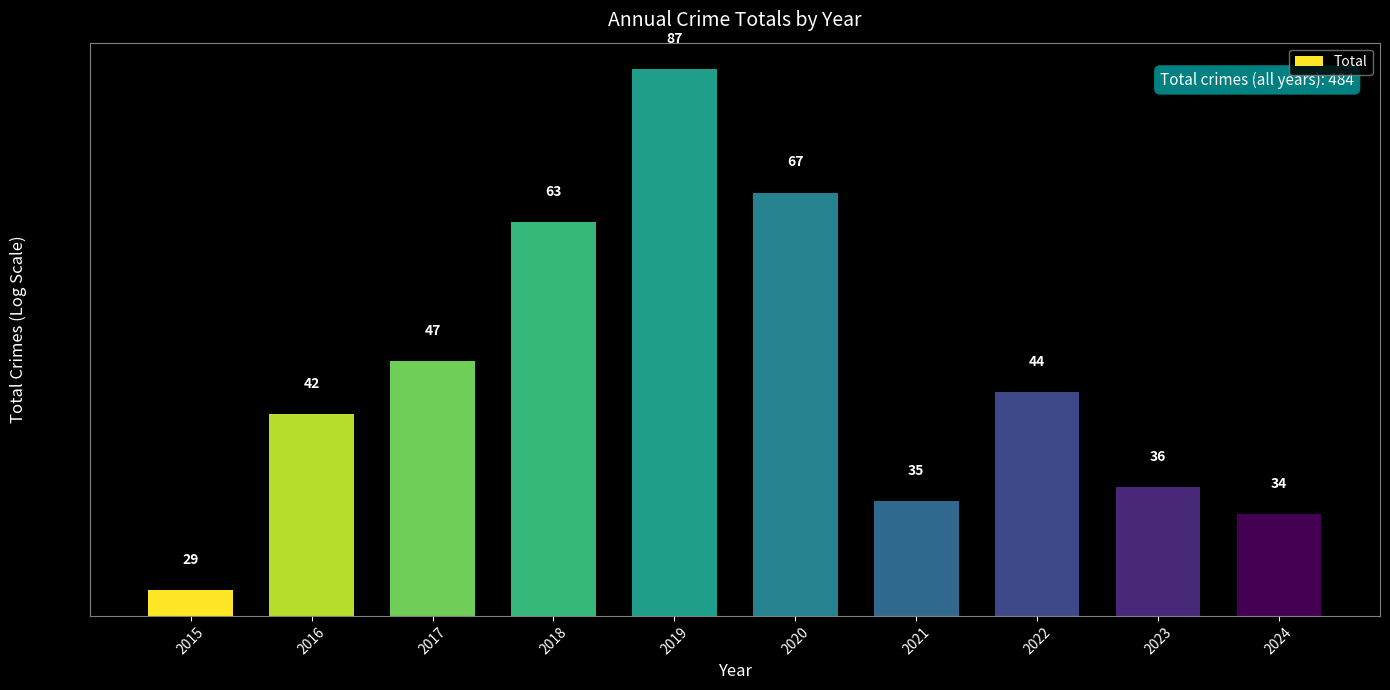

What is the smallest value displayed?

29